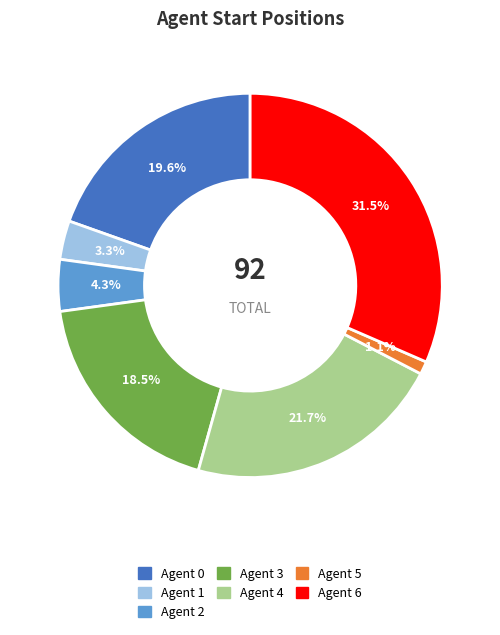

Count the number of slices in the pie.

7